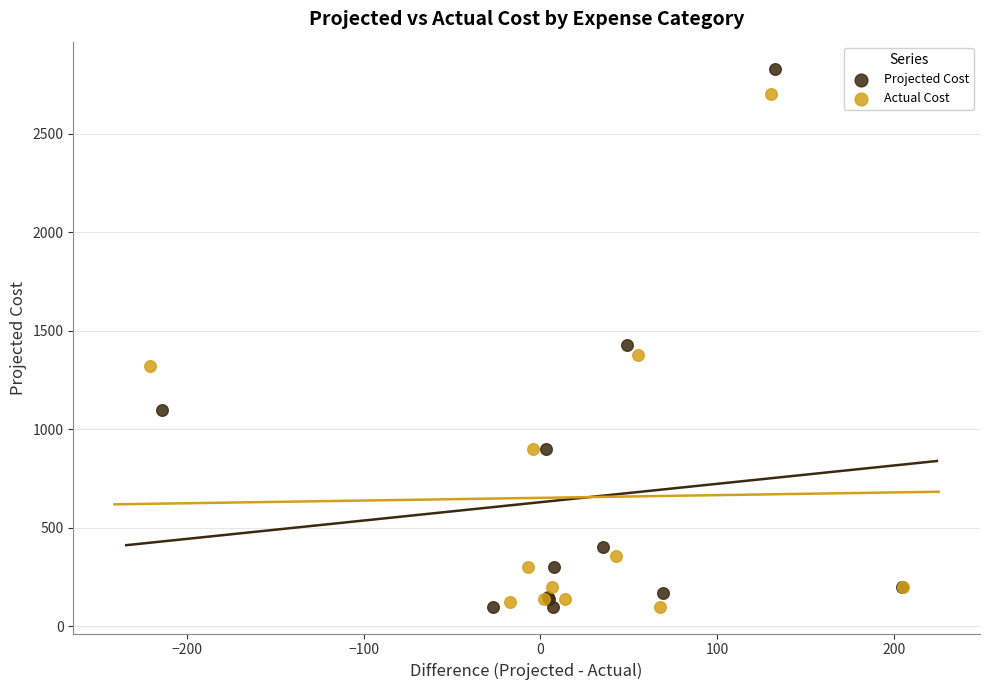

Which series has the largest Y range (max minus min)?

Projected Cost